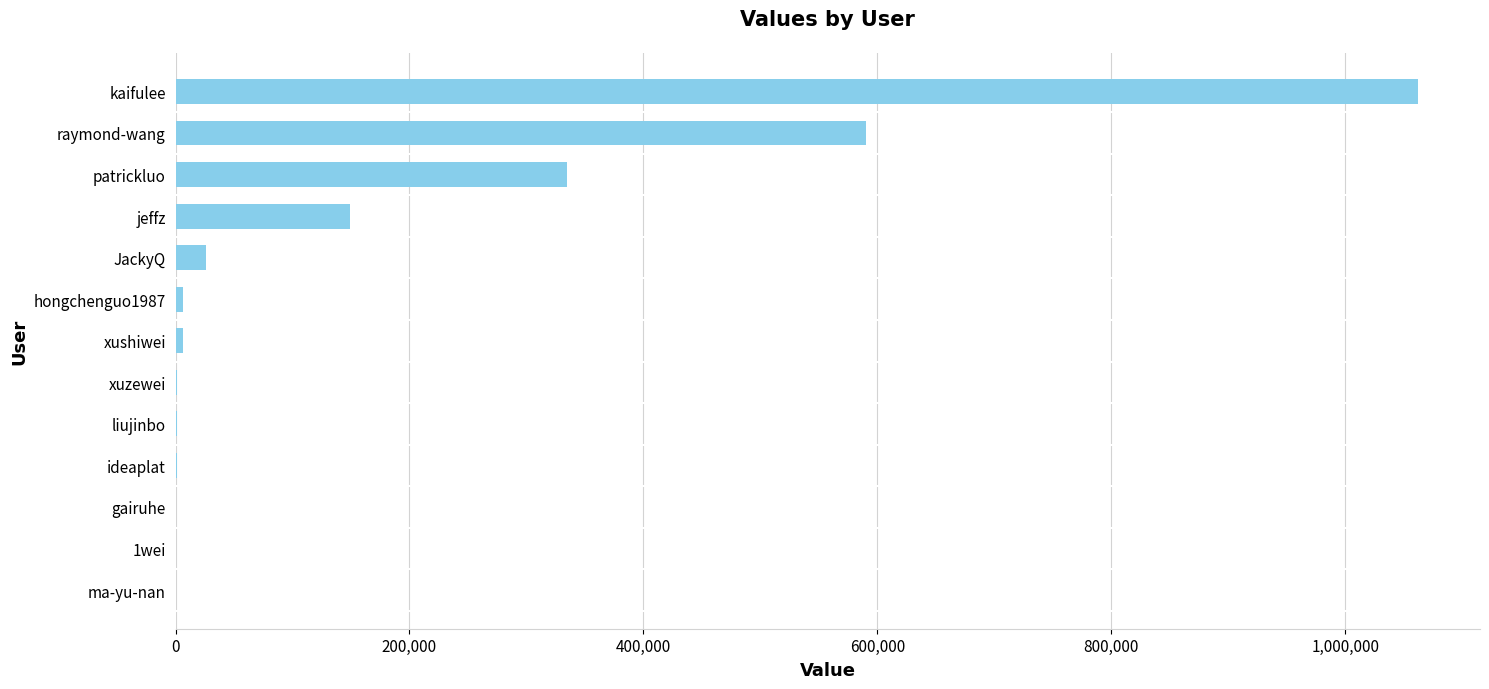

What is the ratio of the value at kaifulee to the value at raymond-wang?

1.8